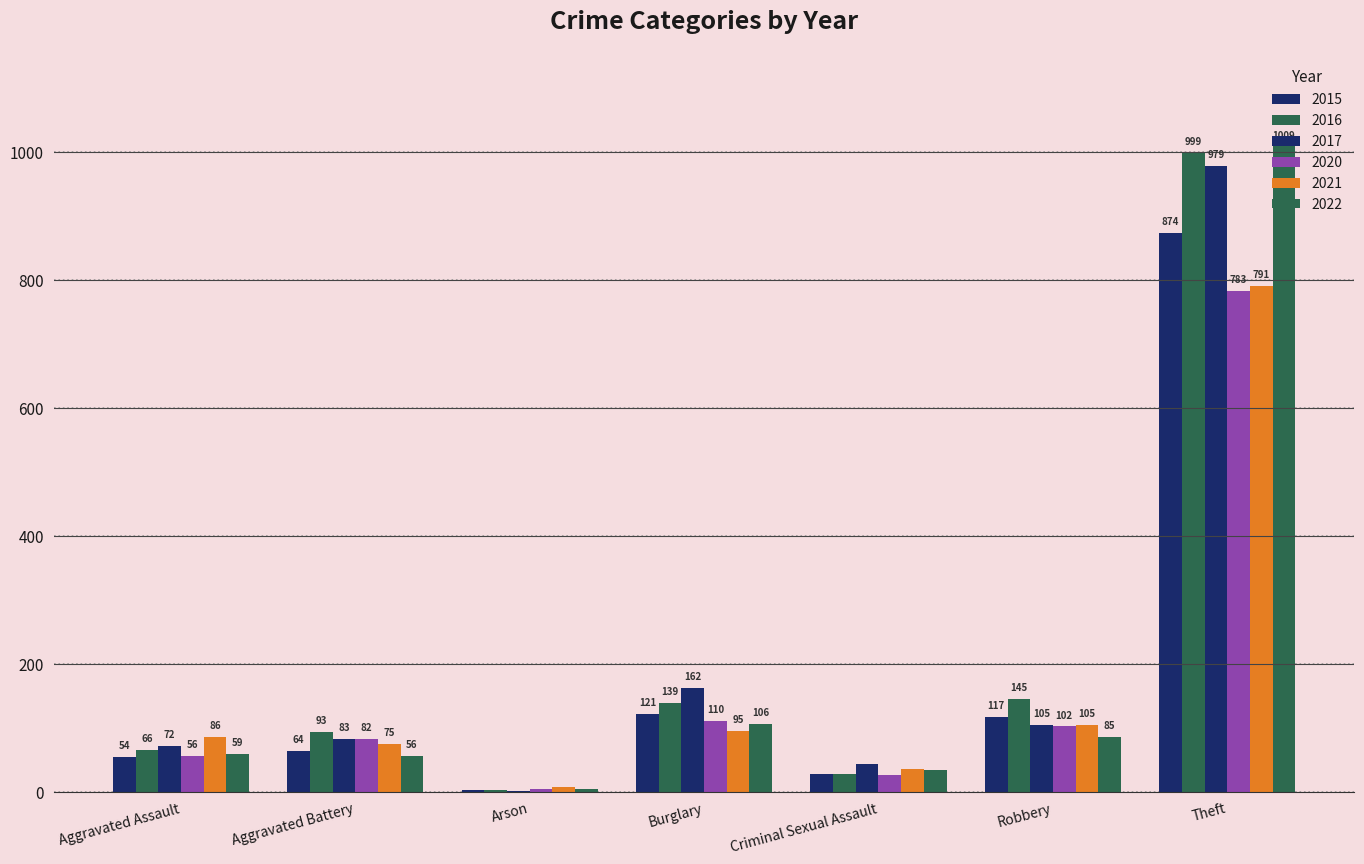

Rank the series by their maximum value, from highest to lowest.

2022, 2016, 2017, 2015, 2021, 2020